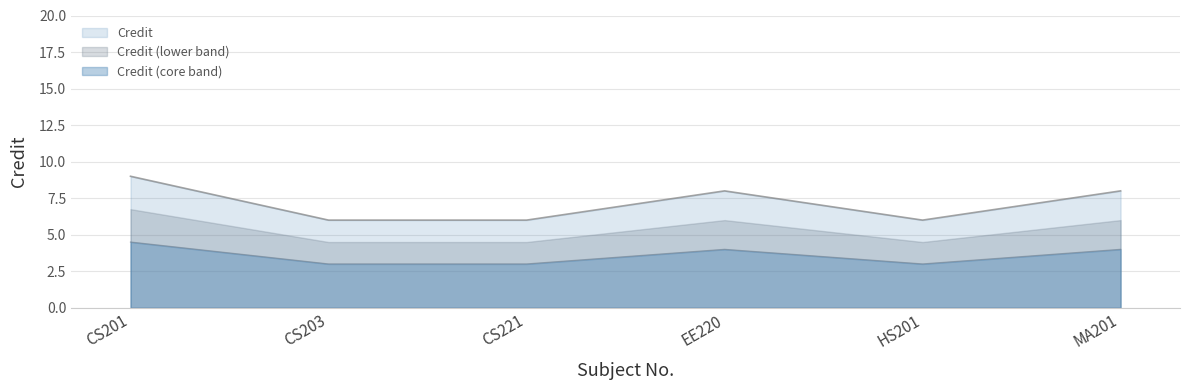

Reading right to left, list all the values displayed in this chart.

MA201=8	HS201=6	EE220=8	CS221=6	CS203=6	CS201=9